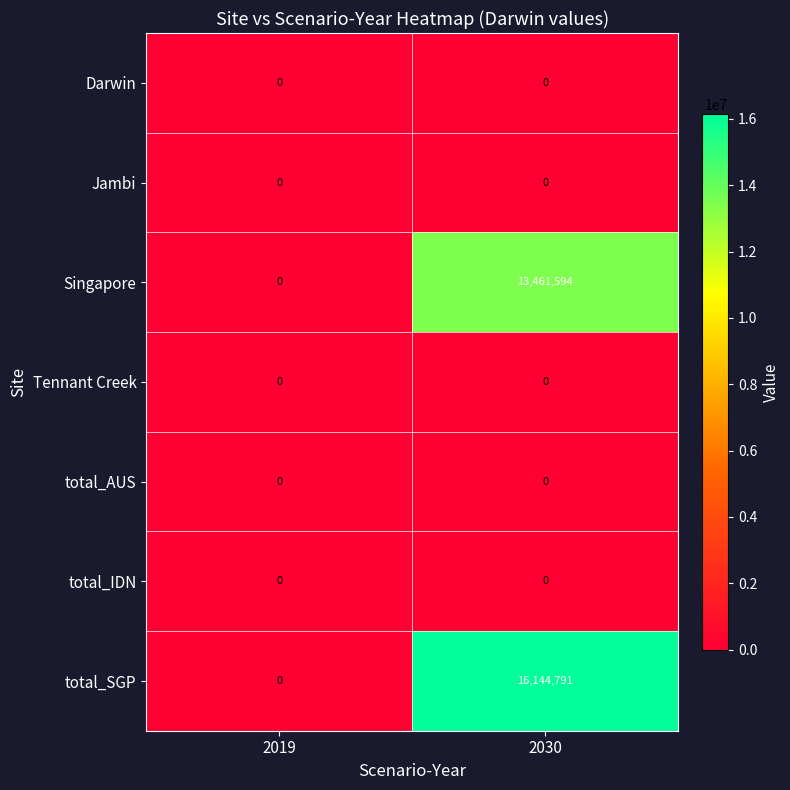

Reading left to right, extract all data points from this chart.

Darwin: 0	0
Jambi: 0	0
Singapore: 0	13461594
Tennant Creek: 0	0
total_AUS: 0	0
total_IDN: 0	0
total_SGP: 0	16144791